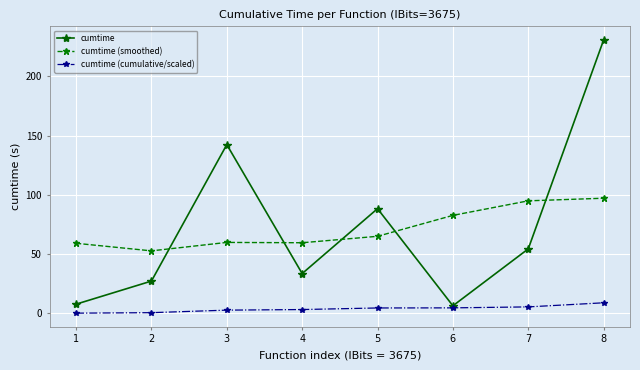

Rank the series by their maximum value, from lowest to highest.

cumtime (cumulative/scaled), cumtime (smoothed), cumtime